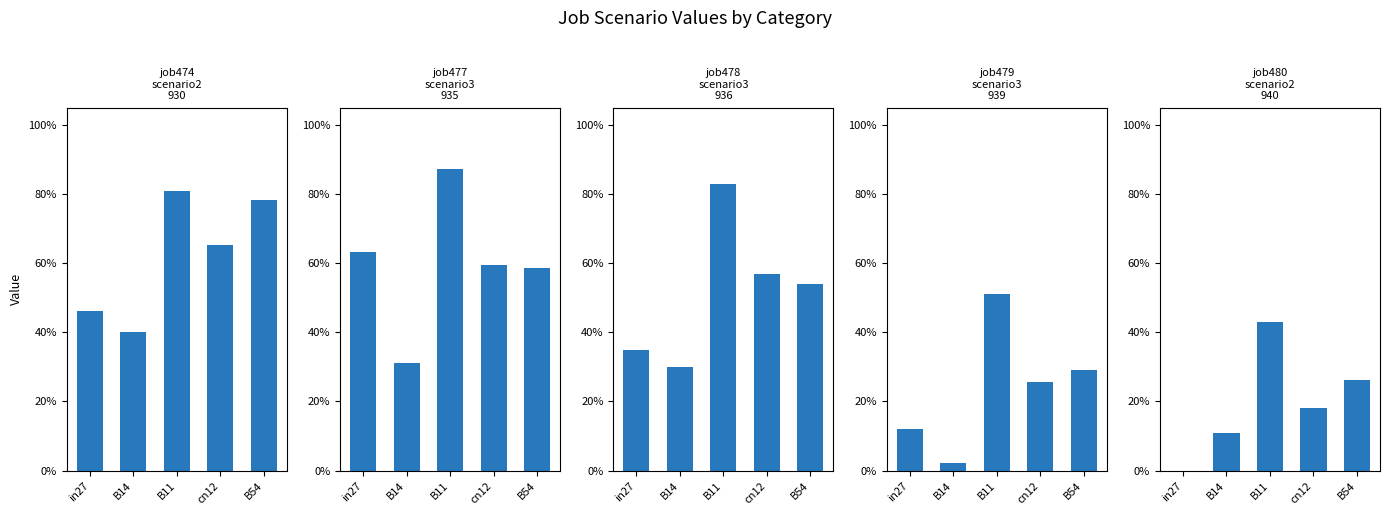

At which label is job477_scenario3_935 closest to 0?

B14